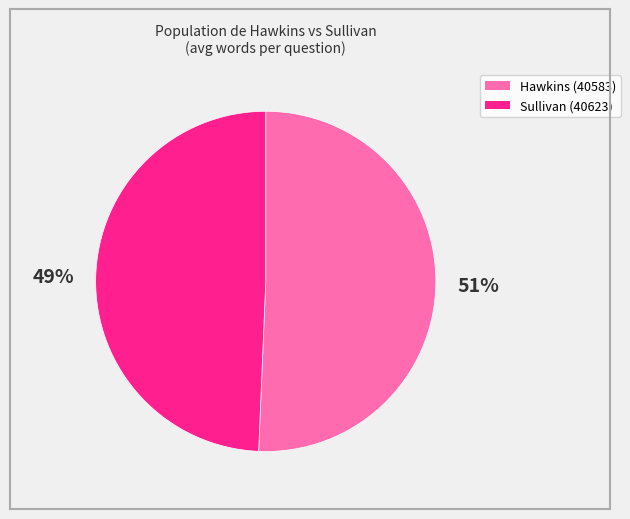

What percentage is the Sullivan (40623) slice, to the nearest percent?

49%